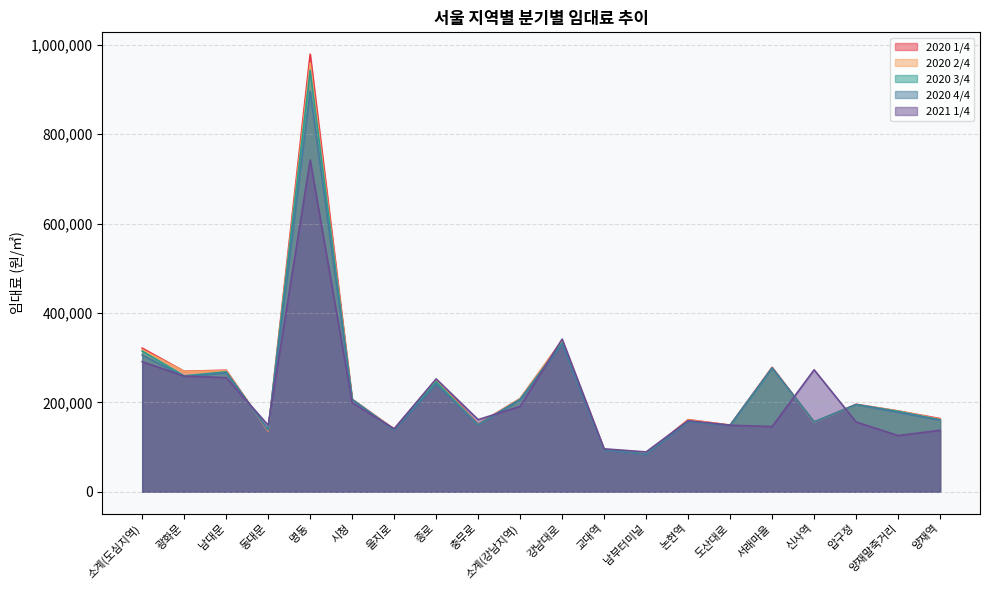

Reading left to right, extract all data points from this chart.

2020 1/4: 321420	269610	271920	135960	979109	206910	140250	250799	151470	208560	338580	94050	84480	161369	149160	278520	155760	195689	180839	163680
2020 2/4: 317789	269280	270599	135960	959310	206579	139920	249149	150150	208230	337920	94050	84480	160710	148829	277200	155430	195030	180510	162360
2020 3/4: 314820	259380	268289	138600	943140	206579	138930	246179	150150	206910	333299	94050	84480	157079	148500	276870	156089	195030	179850	161040
2020 4/4: 306239	257399	266310	138269	896609	205920	137939	241229	149489	205589	330000	93059	83820	157079	148500	276870	156089	195030	177869	160380
2021 1/4: 291060	258720	255420	148829	742500	199320	140910	252450	161369	191070	341549	96030	89100	159060	148829	145860	272909	156089	125730	137610